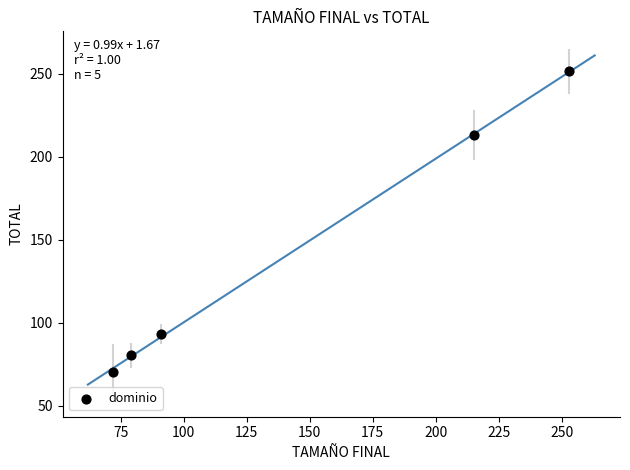

What Y value in the scatter plot is closest to 161?

213.0